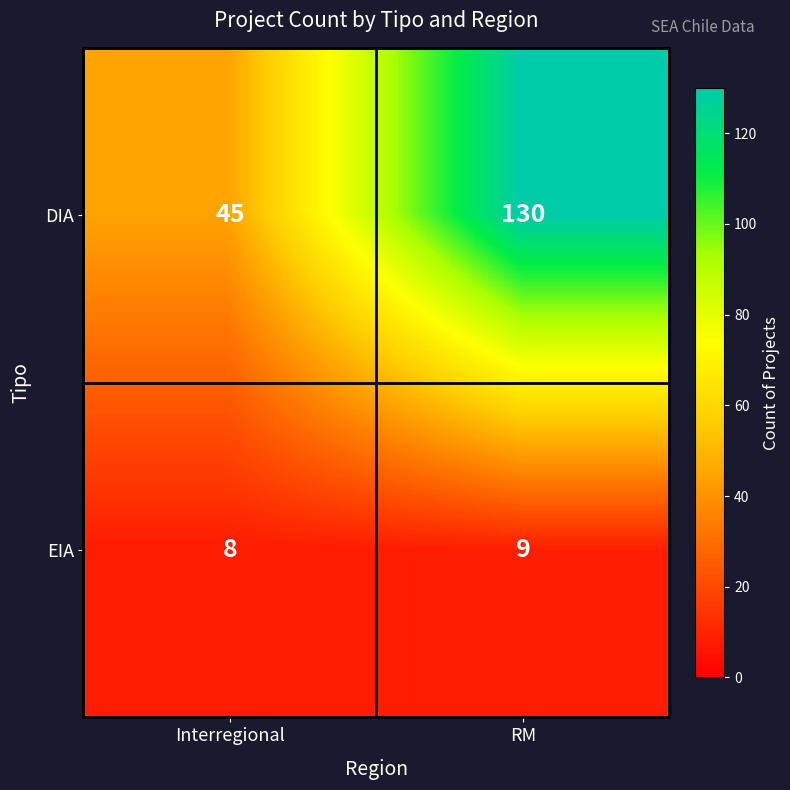

List the series in order of their peak value, lowest first.

EIA, DIA